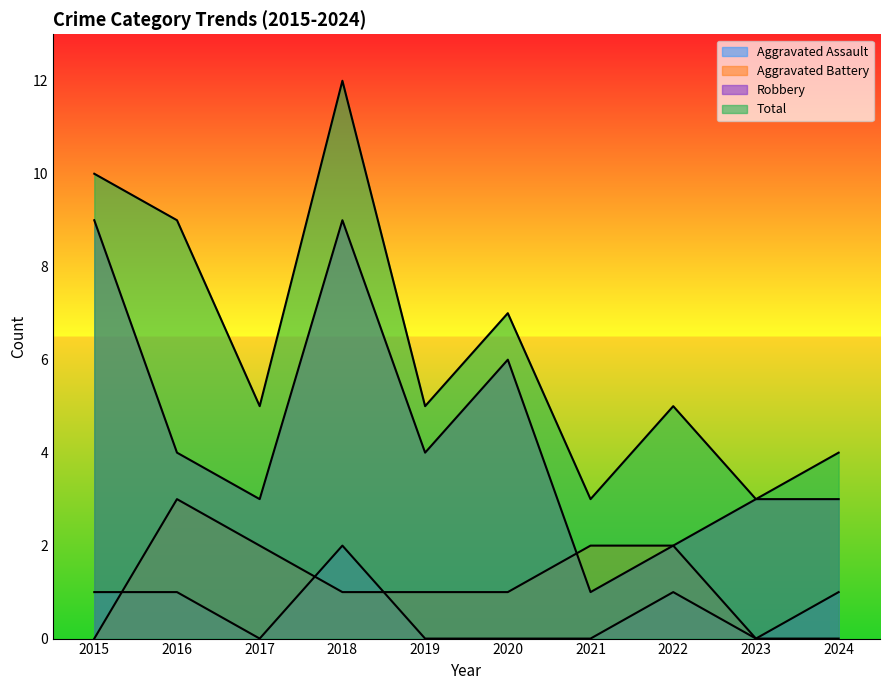

What is the highest value of the Aggravated Battery series?

3